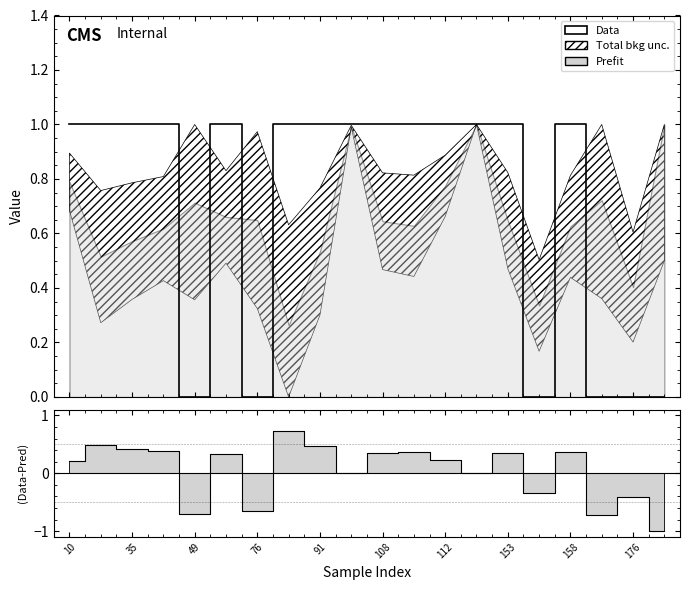

What is the value of the Data point at the 14th from the left?

1.0